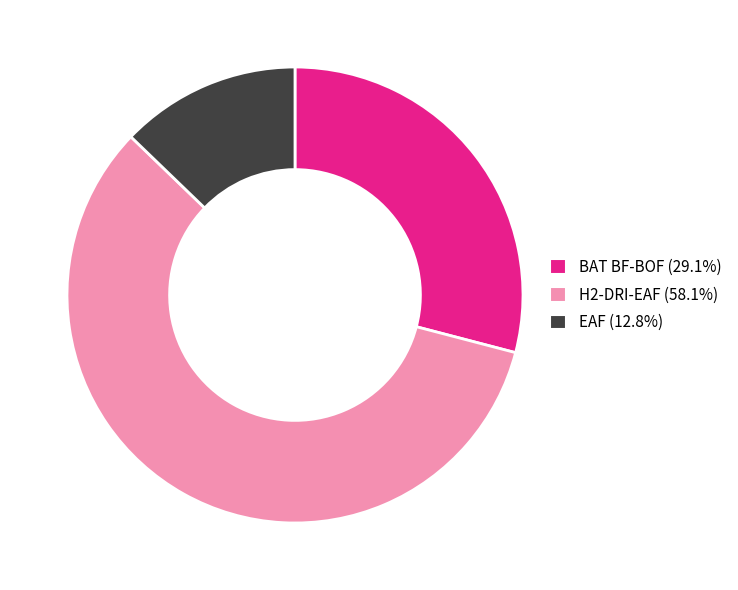

What is the largest slice in the pie chart?

H2-DRI-EAF